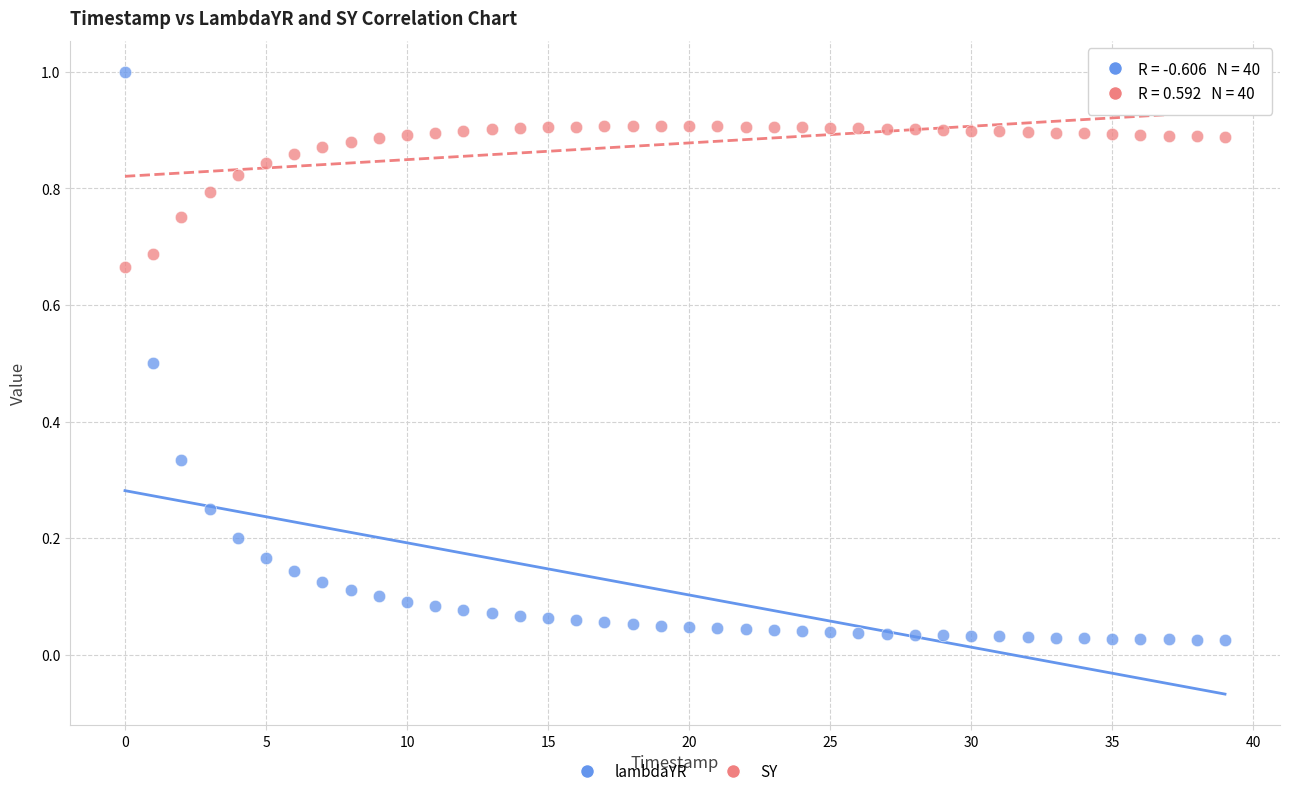

Which series has the largest Y range (max minus min)?

lambdaYR